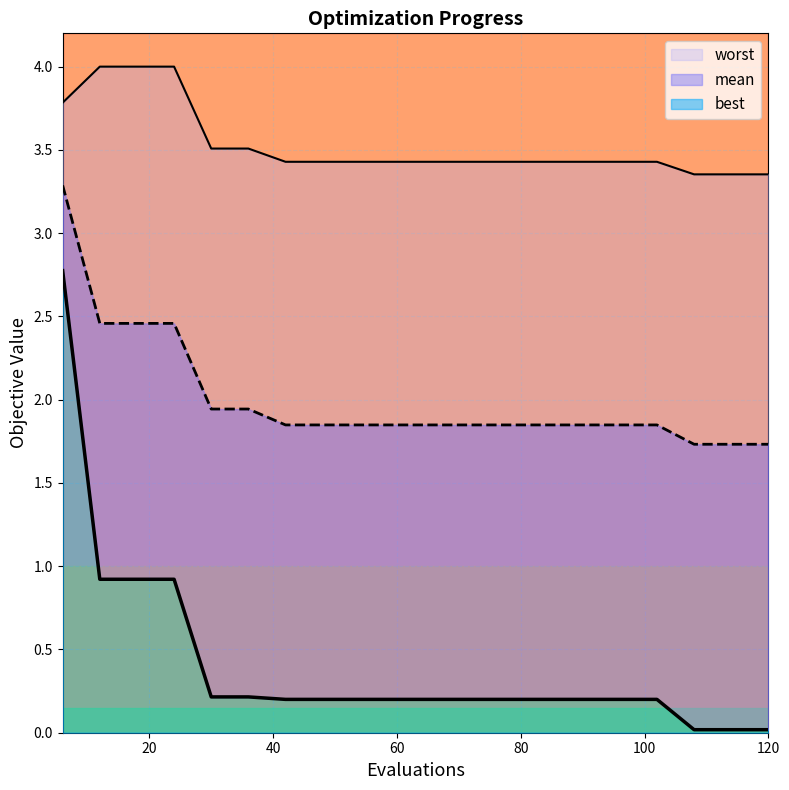

How many distinct data groups are displayed?

3